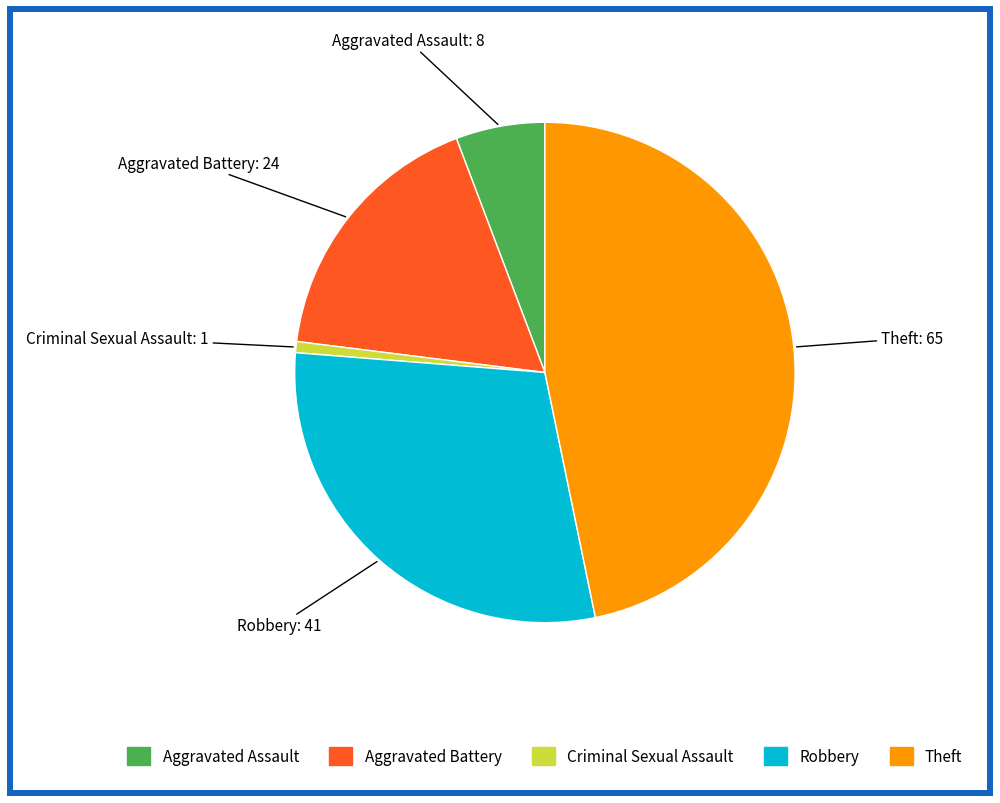

Which slice is the smallest?

Criminal Sexual Assault